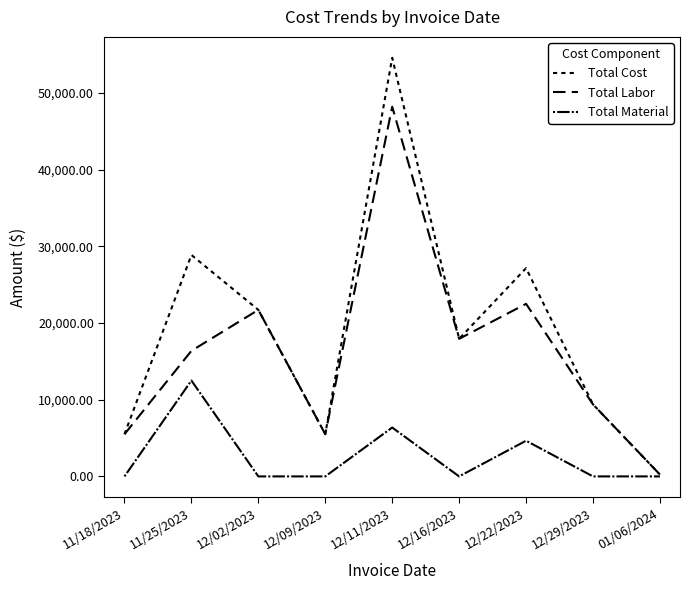

How many lines are shown in the chart?

3